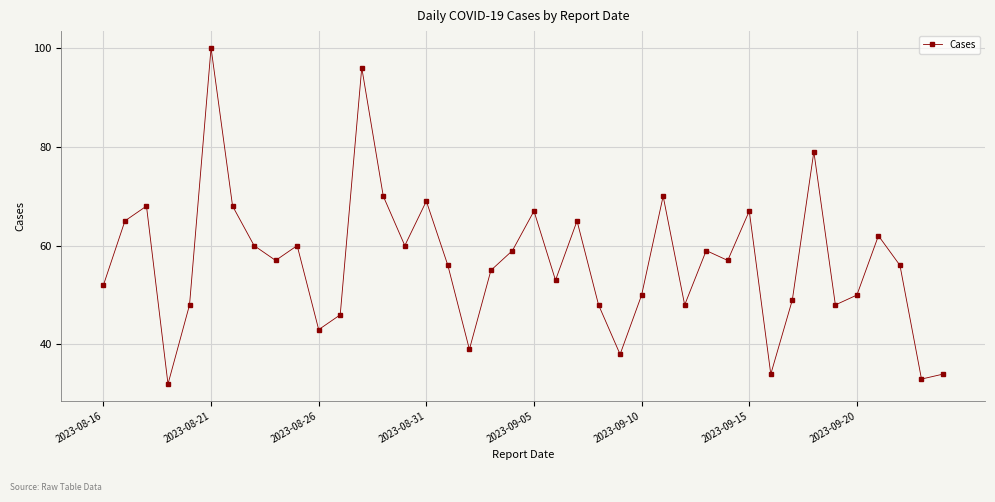

What is the value of the 1st point from the left?

52